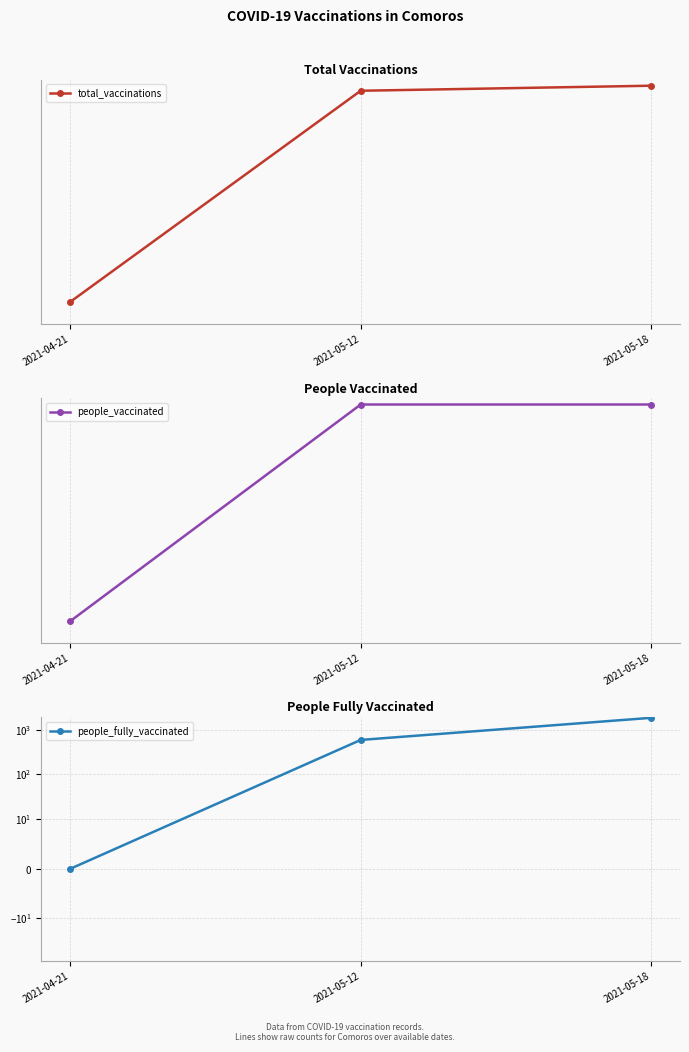

What is the total value across all series at 2021-05-12?

87456